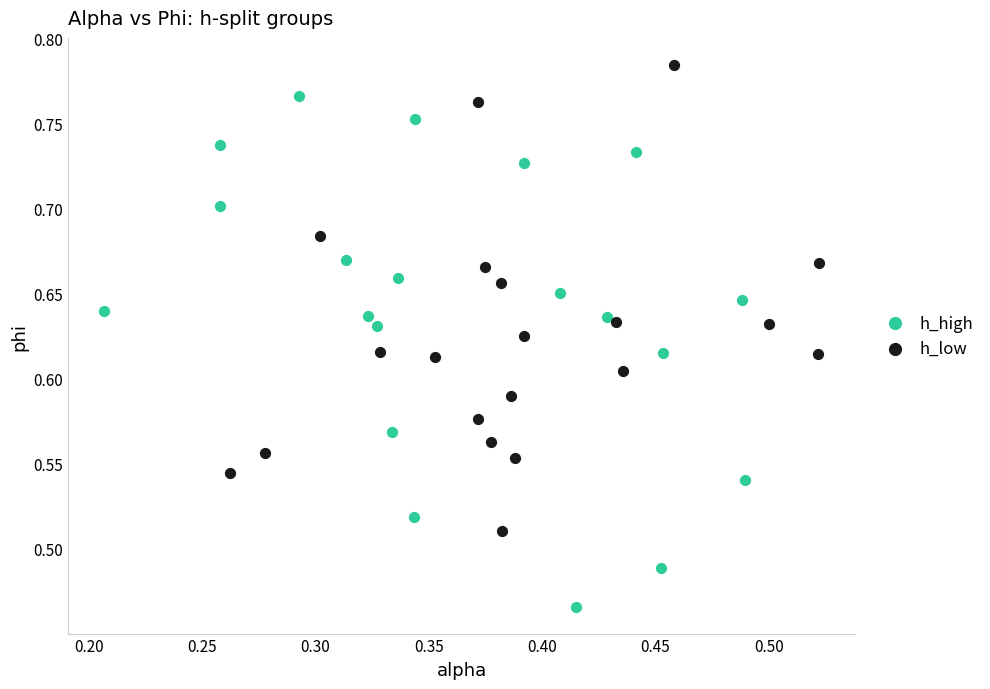

Which series has the largest Y range (max minus min)?

h_high